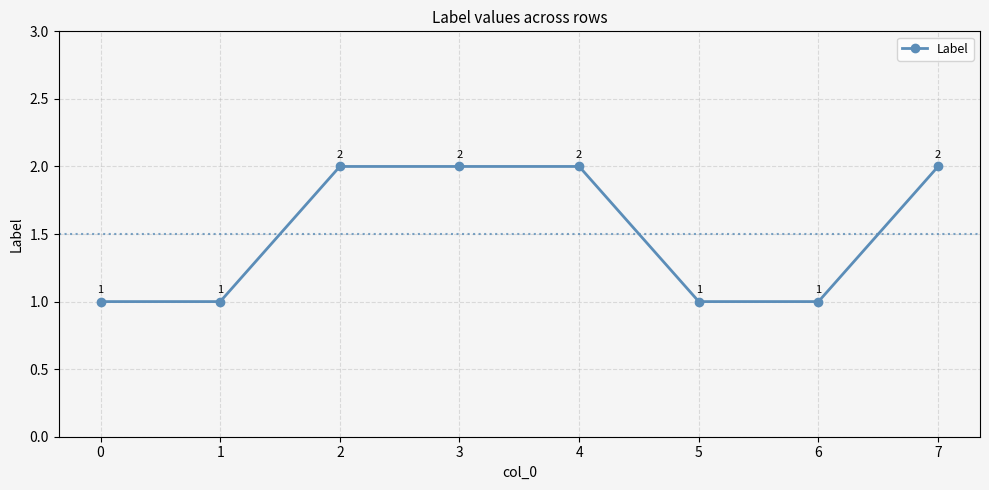

True or false: the data has more than 2 interior local peaks.

False